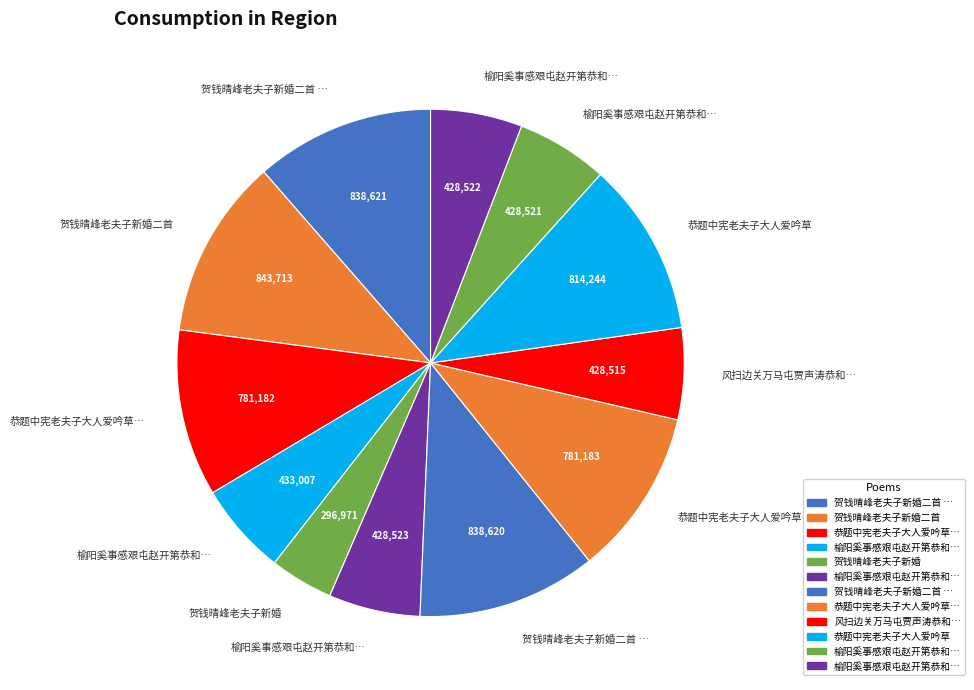

How many slices are in this pie chart?

12